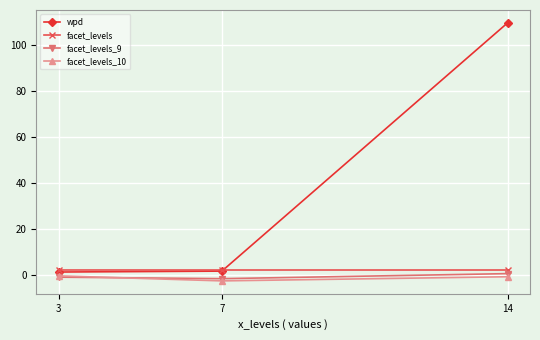

What is the spread (max minus min) of values at 7?

4.5